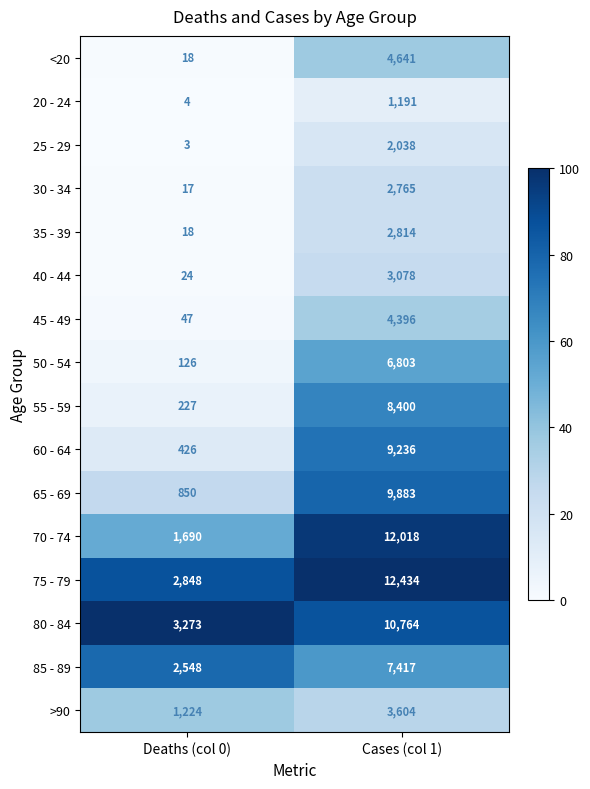

At which category does the chart reach its peak across all series?

Cases (col 1)